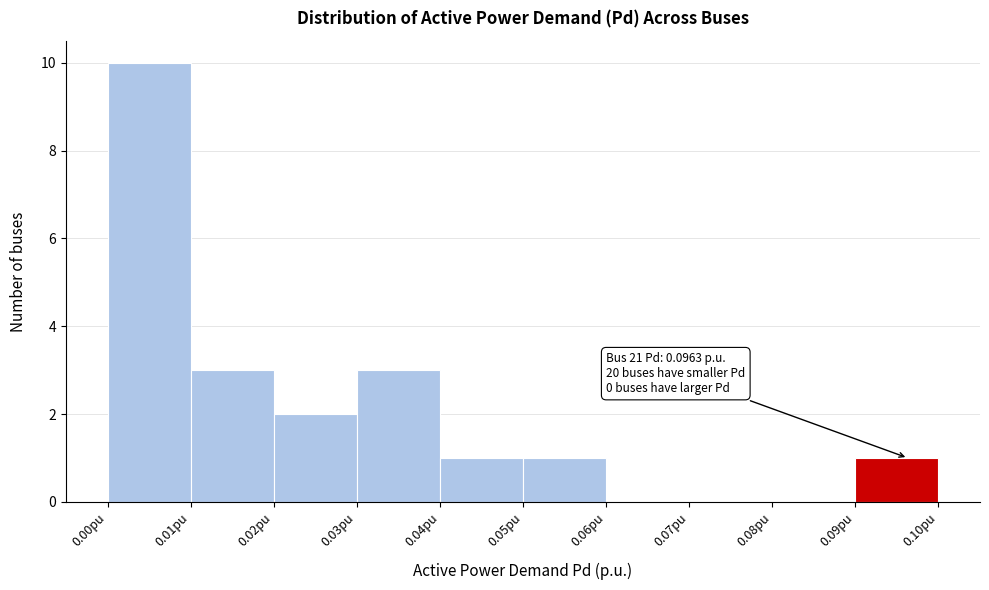

Which range on the x-axis has the tallest bar?

0.00 to 0.01